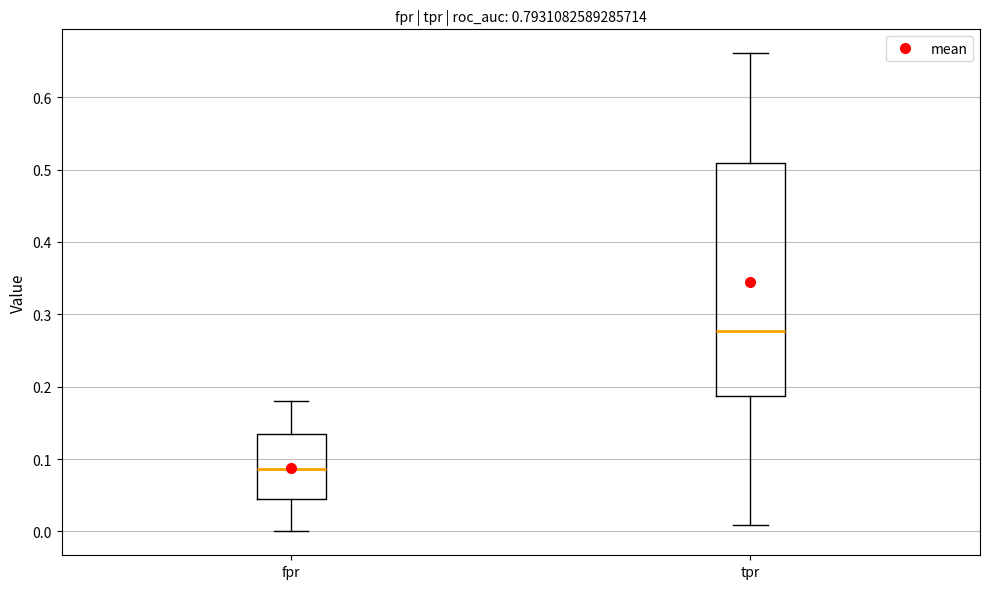

Which box has the lowest median line?

fpr